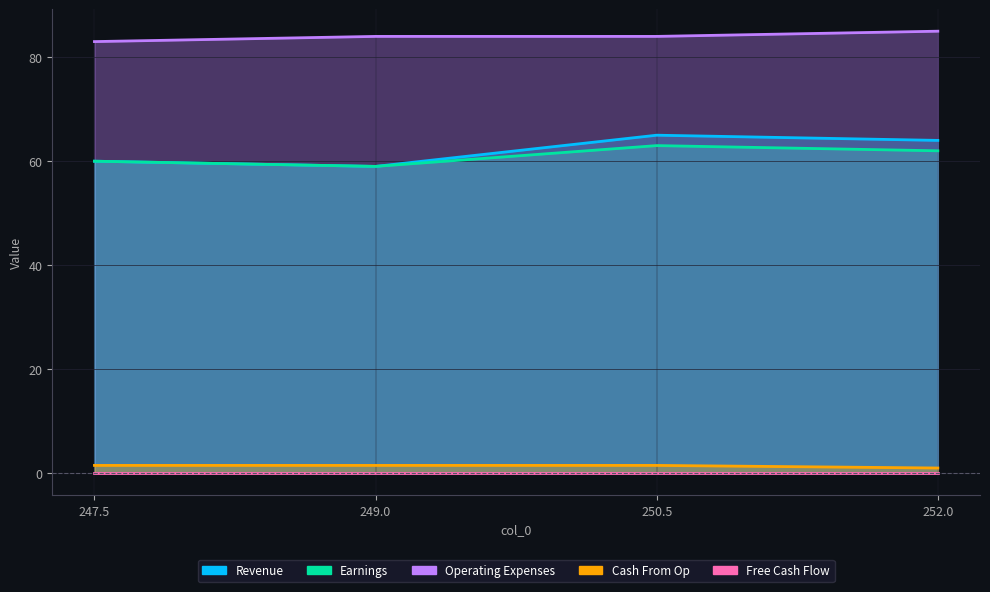

Reading right to left, what are all the values shown in this chart?

col_1: 252.0=64.0	250.5=65.0	249.0=59.0	247.5=60.0
col_2: 252.0=62.0	250.5=63.0	249.0=59.0	247.5=60.0
col_5: 252.0=85.0	250.5=84.0	249.0=84.0	247.5=83.0
col_3: 252.0=1.0	250.5=1.5	249.0=1.5	247.5=1.5